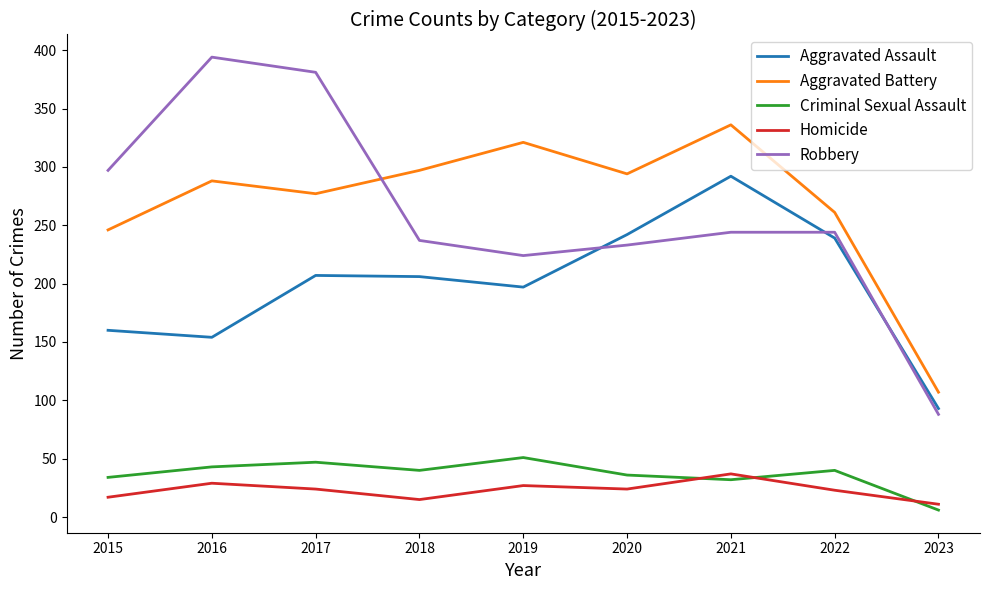

What are all the series names shown in the legend?

Aggravated Assault, Aggravated Battery, Criminal Sexual Assault, Homicide, Robbery